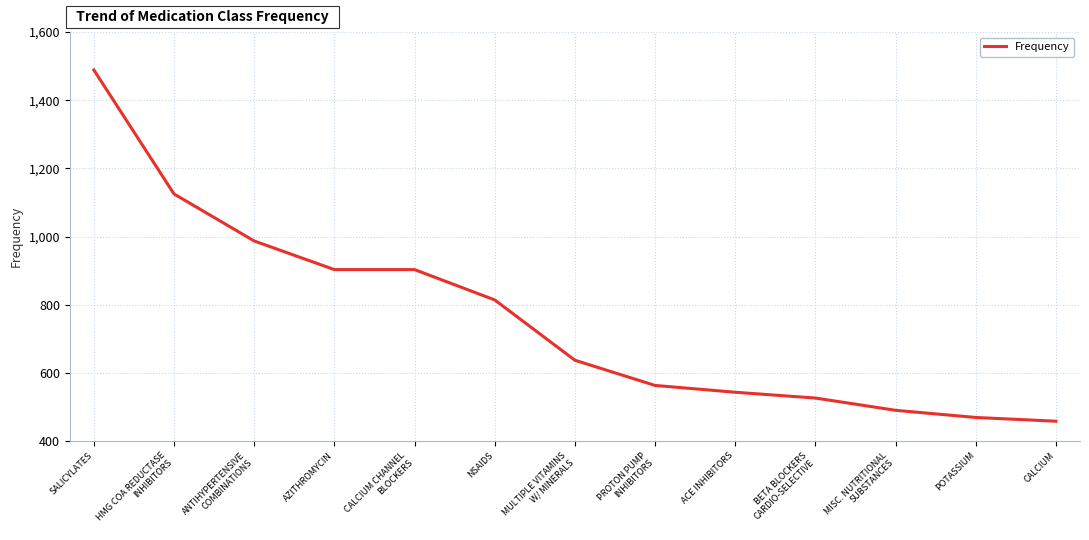

Reading left to right, transcribe all the data shown in this chart.

1489	1125	987	903	903	814	637	563	543	526	490	469	458